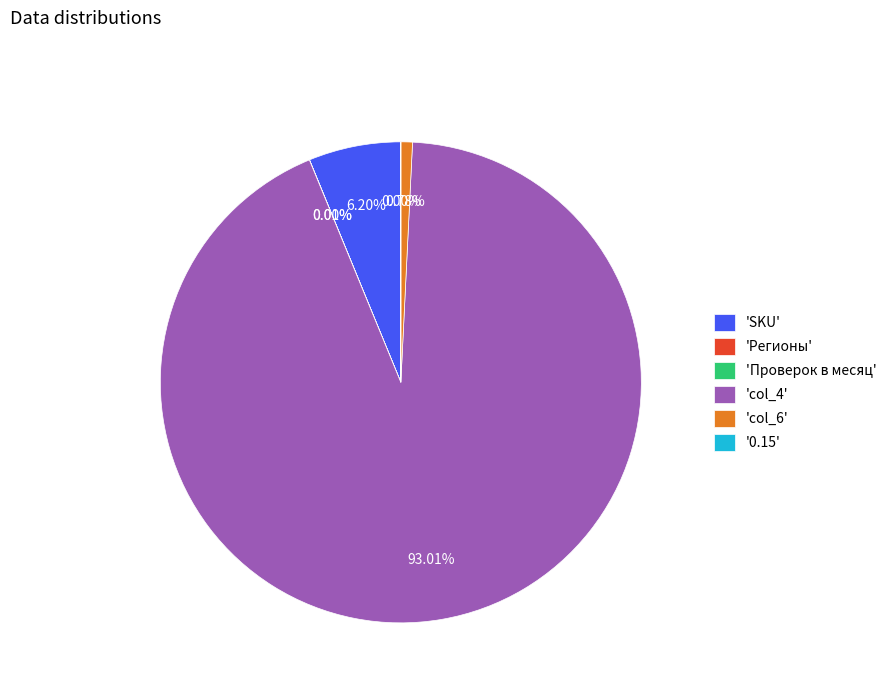

Does 'col_4' represent more than half of the total?

Yes